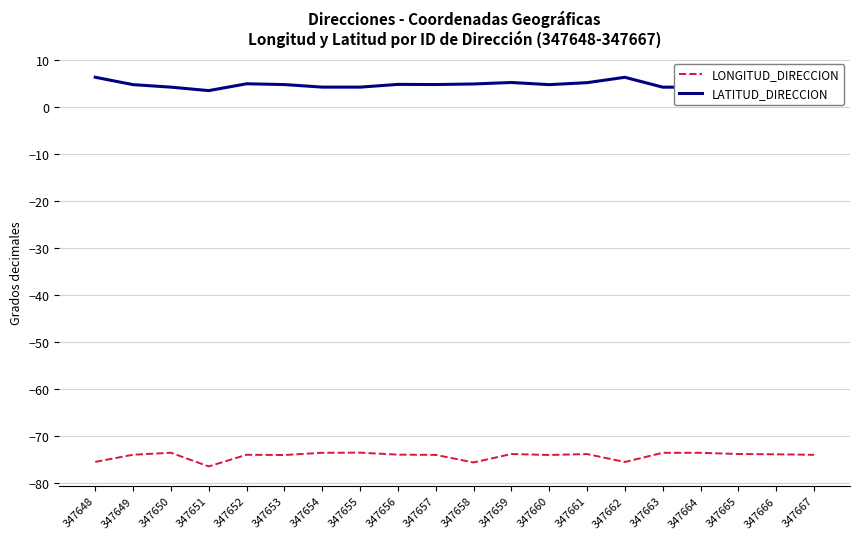

The LONGITUD_DIRECCION series shows -75.6 at 347648. True or false?

True